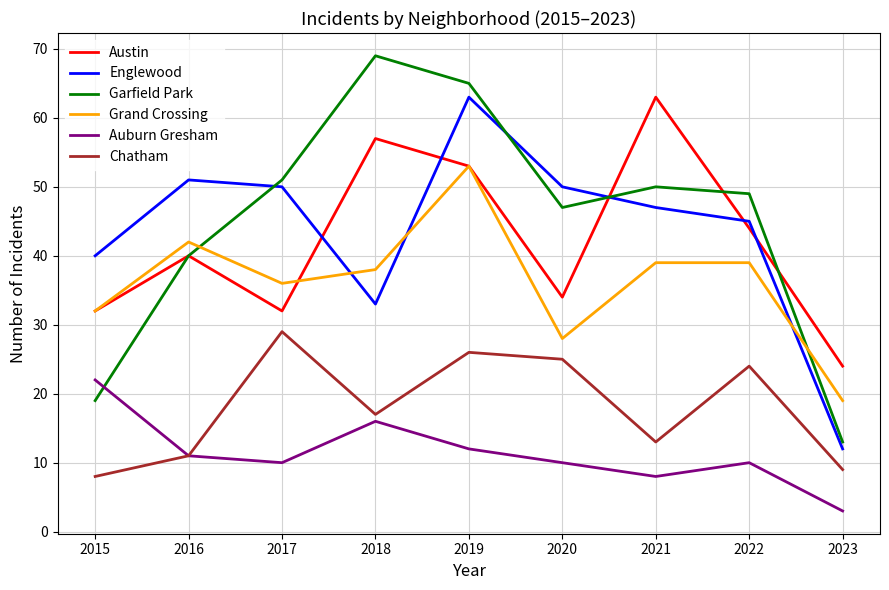

Is this an area chart (filled region under the line)?

No